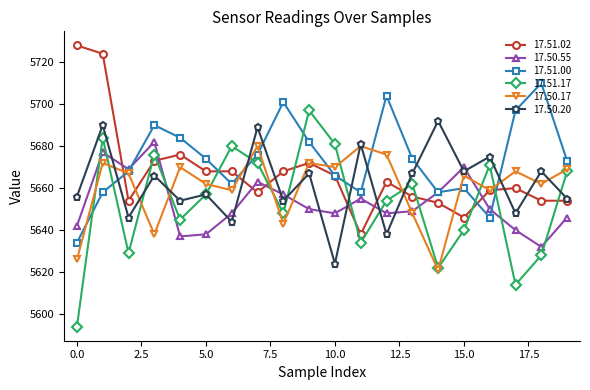

What is the value of the 17.51.00 point at the 18th from the left?

5697